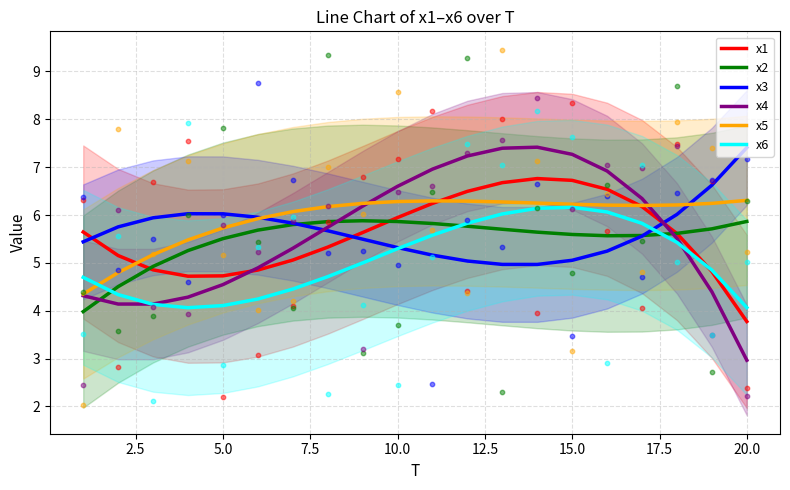

What are all the series names shown in the legend?

x1, x2, x3, x4, x5, x6